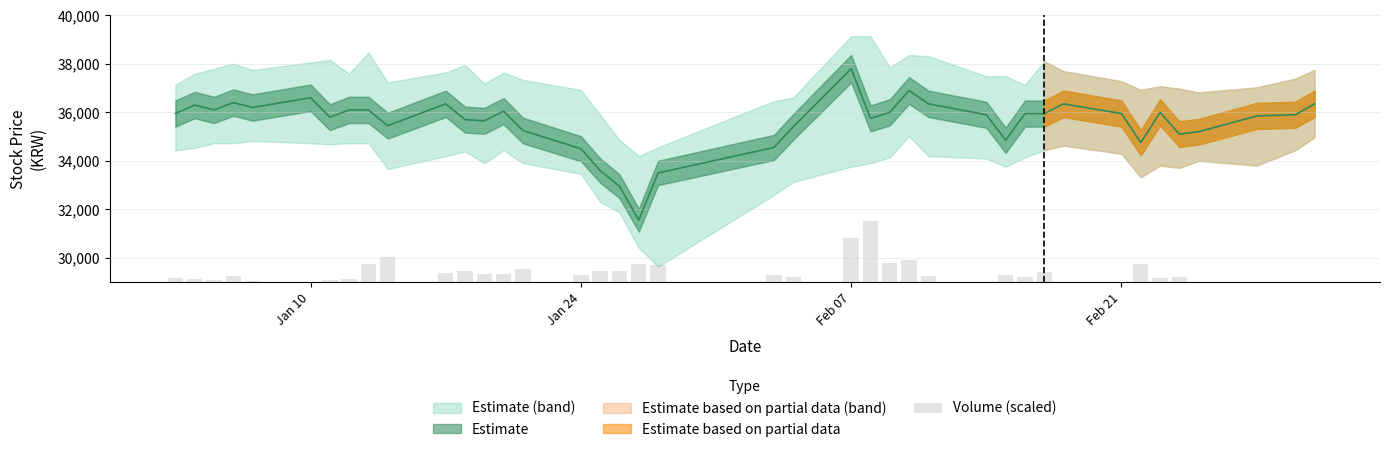

The value at 4 is 284.8. True or false?

False